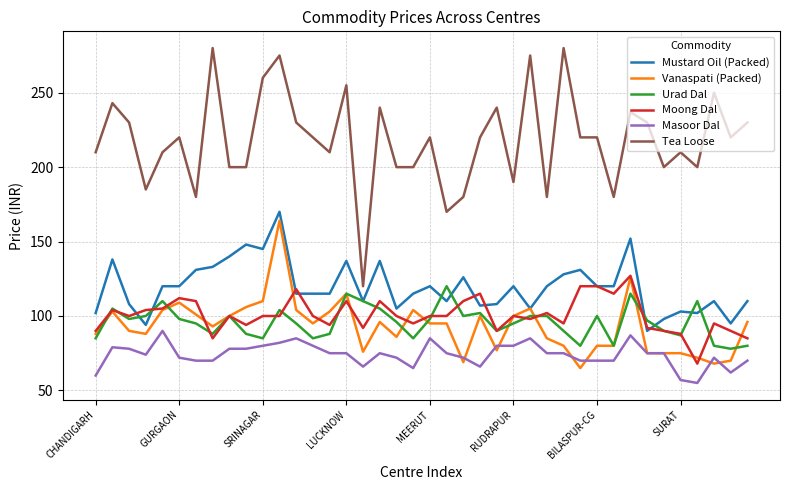

Reading right to left, what are all the values shown in this chart?

Mustard Oil (Packed): 110	95	110	102	103	98	90	152	120	120	131	128	120	105	120	108	107	126	110	120	115	105	137	110	137	115	115	115	170	145	148	140	133	131	120	120	94	108	138	102
Vanaspati (Packed): 96	70	68	72	75	75	75	126	80	80	65	80	85	105	100	77	100	69	95	95	104	86	96	76	115	103	95	104	164	110	106	100	93	101	109	104	88	90	103	88
Urad Dal: 80	78	80	110	87	90	97	115	80	100	80	90	100	100	95	90	102	100	120	98	85	96	105	110	115	88	85	95	104	85	88	100	88	95	98	110	100	98	105	85
Moong Dal: 85	90	95	68	88	90	92	127	115	120	120	95	102	98	100	90	115	110	100	100	95	100	110	92	110	94	100	118	100	100	94	100	85	110	112	105	104	100	104	90
Masoor Dal: 70	62	72	55	57	75	75	87	70	70	70	75	75	85	80	80	66	72	75	85	65	72	75	66	75	75	80	85	82	80	78	78	70	70	72	90	74	78	79	60
Tea Loose: 230	220	250	200	210	200	230	237	180	220	220	280	180	275	190	240	220	180	170	220	200	200	240	120	255	210	220	230	275	260	200	200	280	180	220	210	185	230	243	210